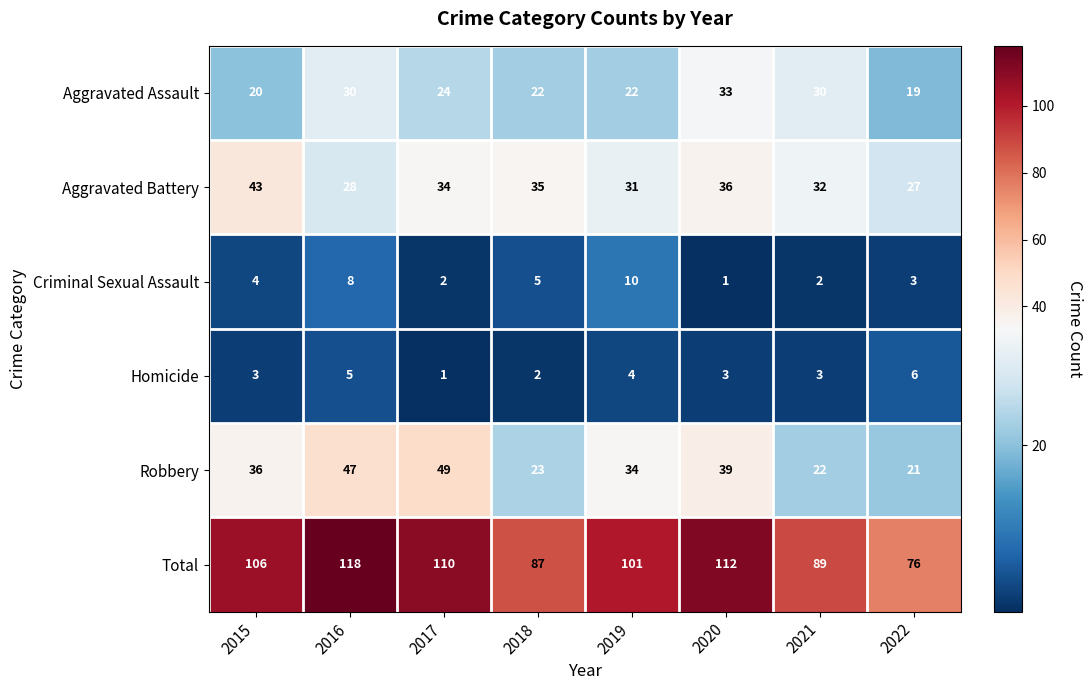

At which label does Aggravated Assault first exceed 24?

2016